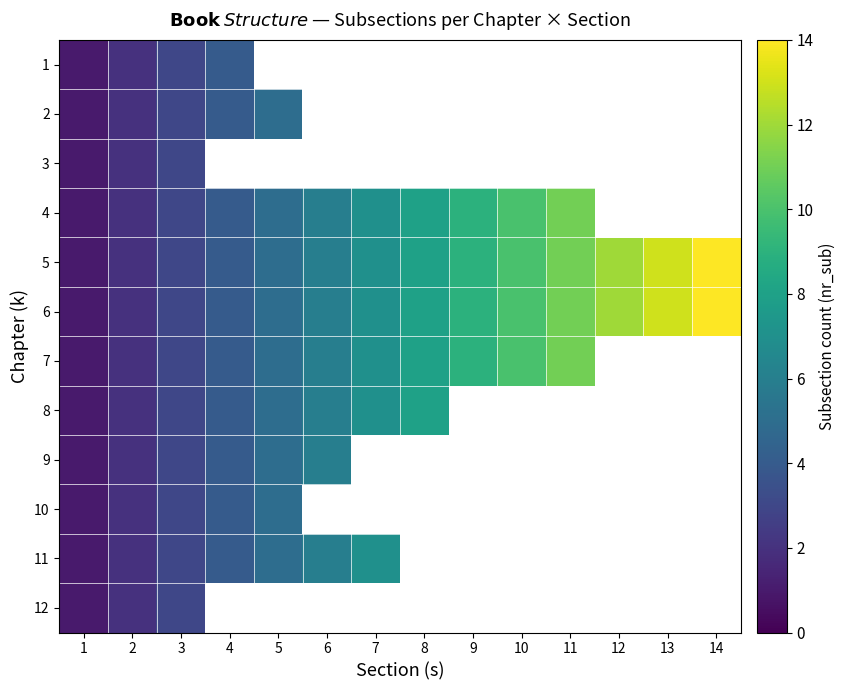

Which category has the lowest value in the 1 series?

1